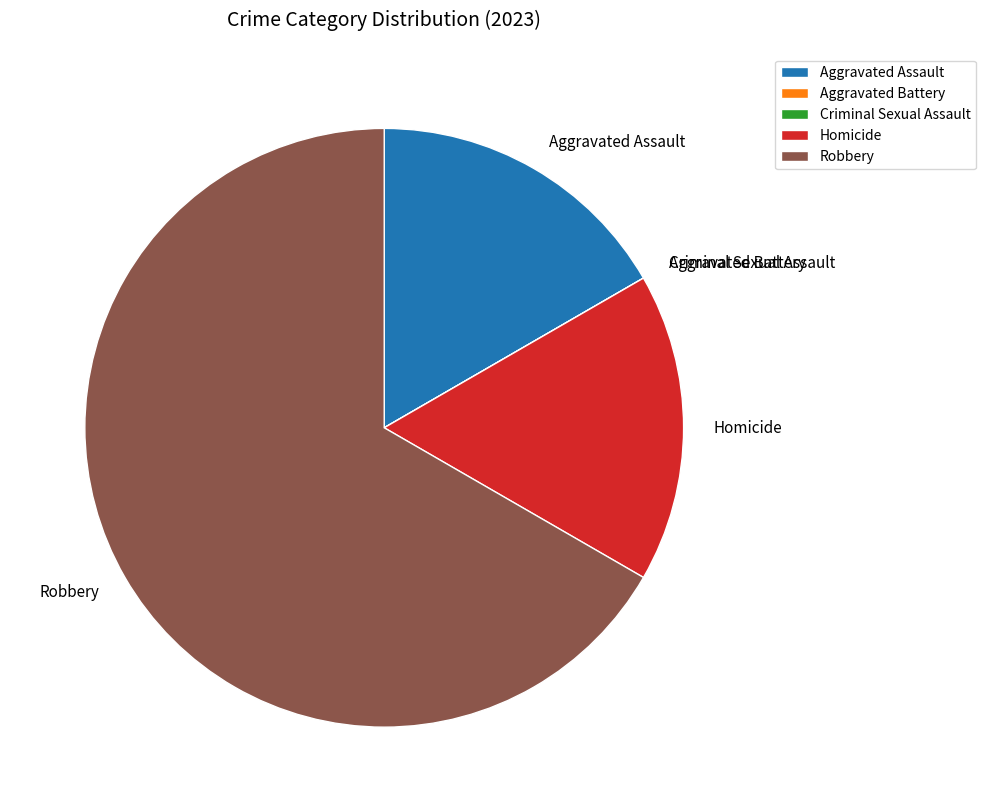

True or false: Aggravated Assault accounts for 23% of the total.

False